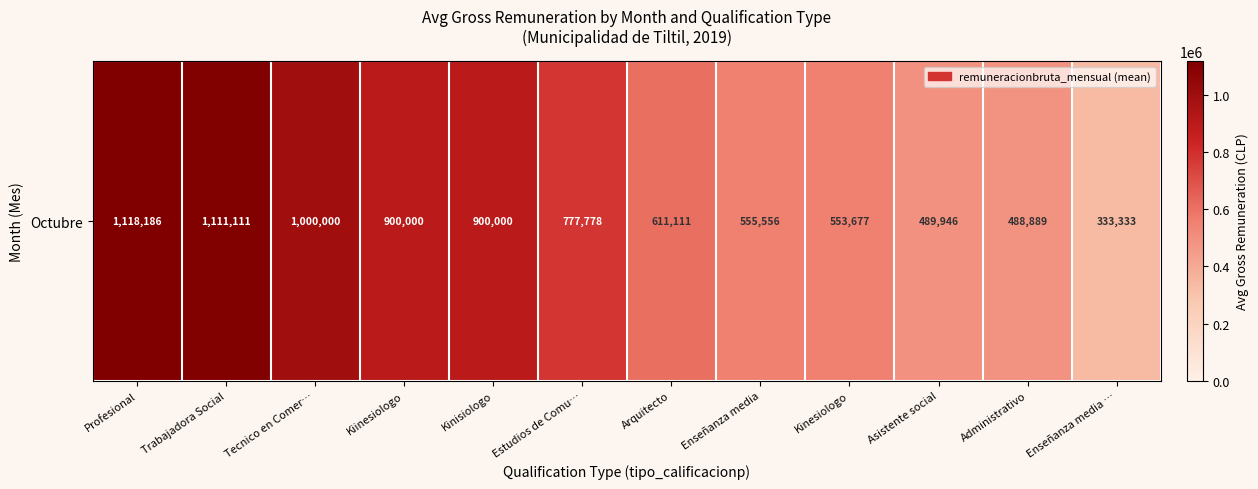

What value does the data have at Trabajadora Social?

1111111